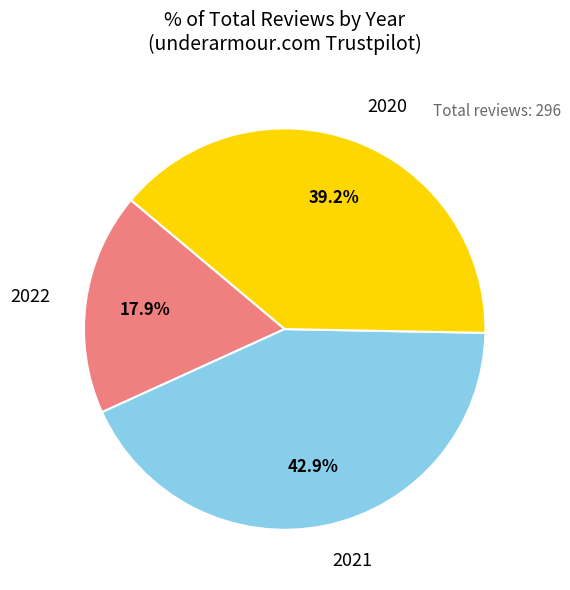

Is there any slice that represents more than half of the pie?

No